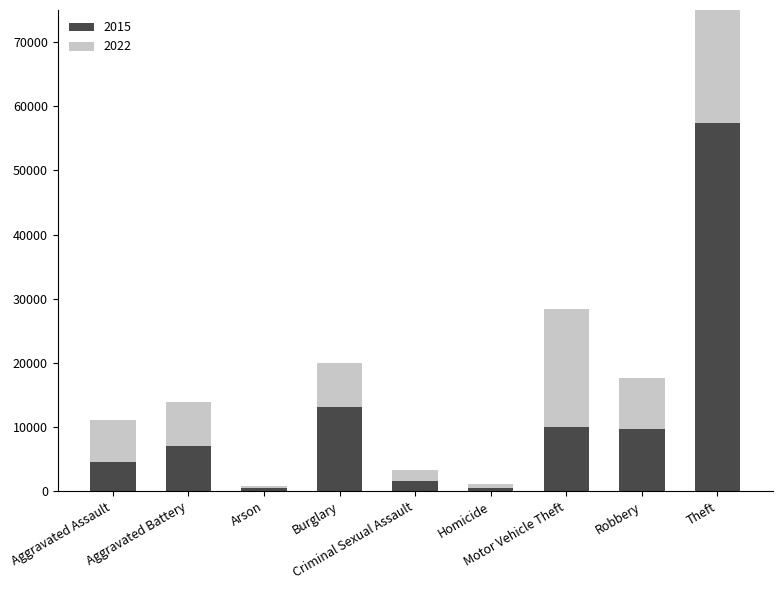

What are all the series names shown in the legend?

2015, 2022